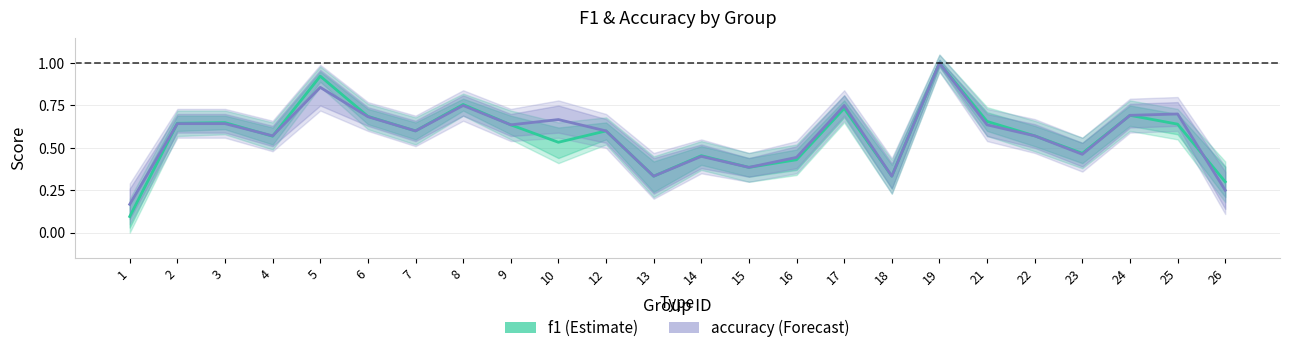

At which label does accuracy reach its minimum?

1